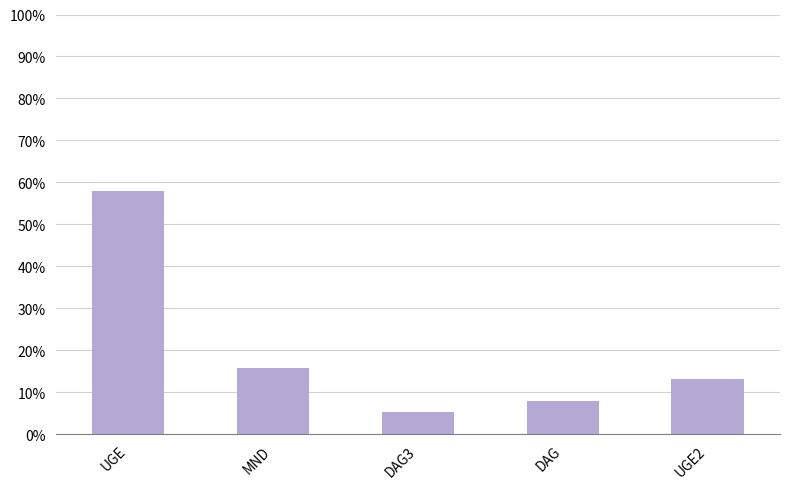

What is the minimum value shown in the chart?

5.3